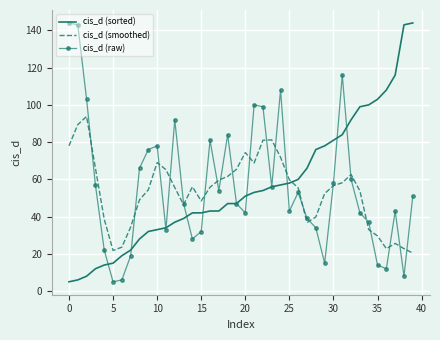

True or false: cis_d (smoothed) and cis_d (sorted) cross at least once.

True